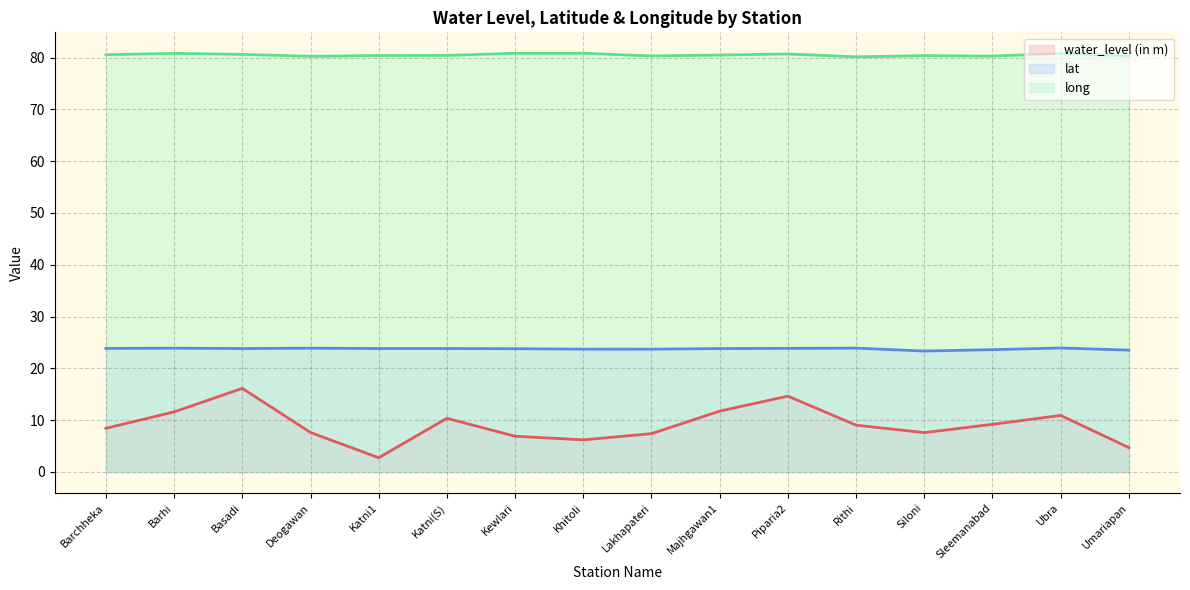

At which category does long reach its first local valley?

Deogawan